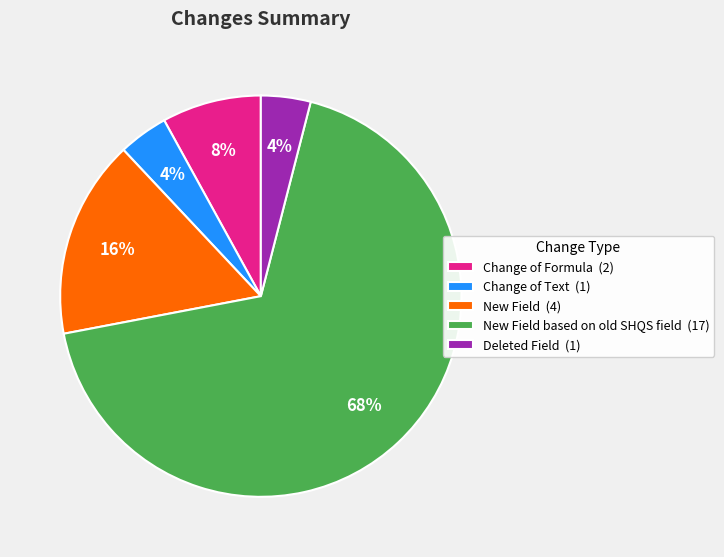

To the nearest percent, what portion does New Field (4) represent?

16%